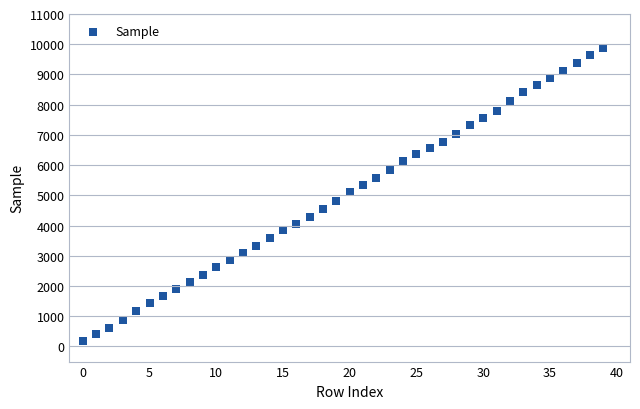

Count the number of points in this scatter plot.

40